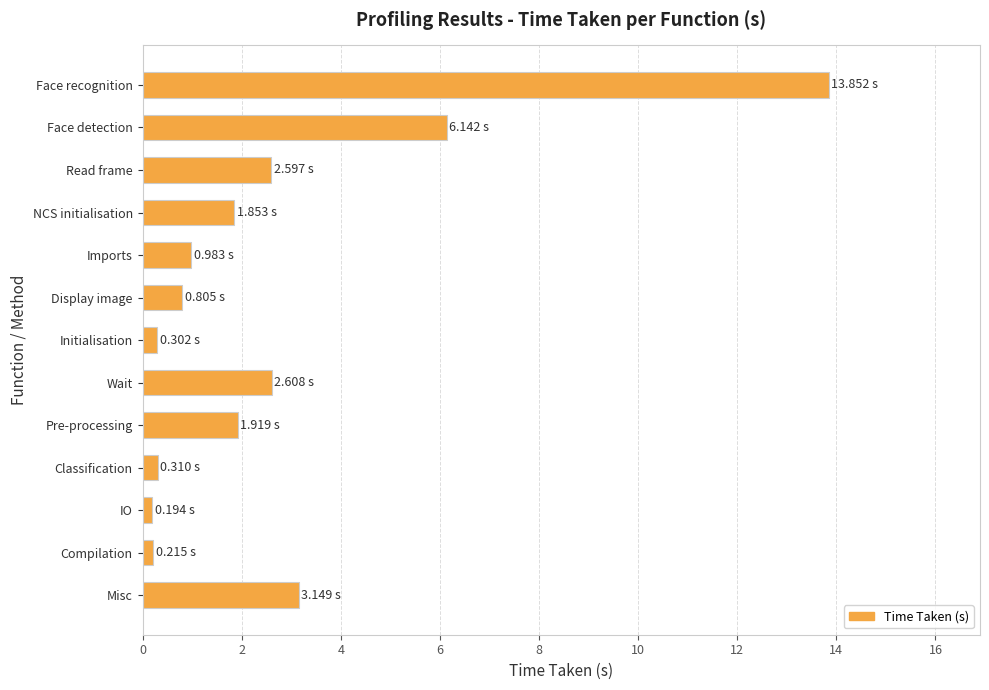

What is the sum of all values?

34.9